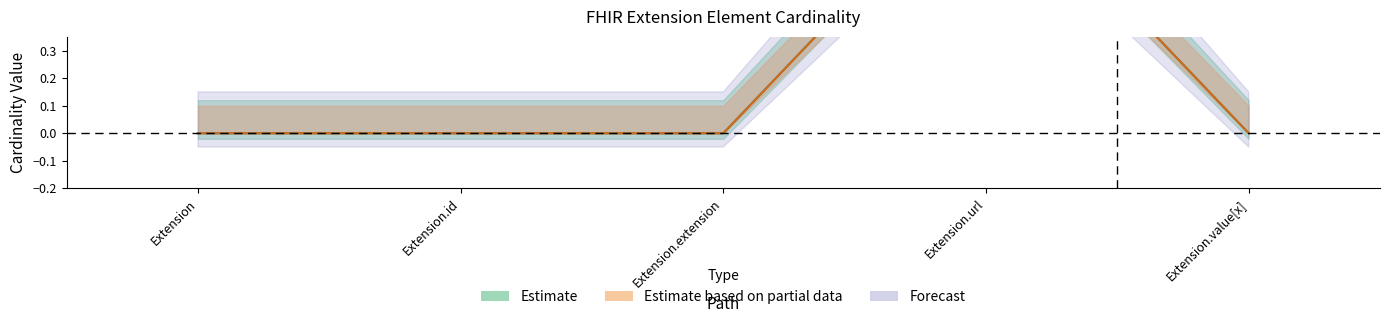

Which series changed the most between Extension.extension and Extension.value[x]?

Min